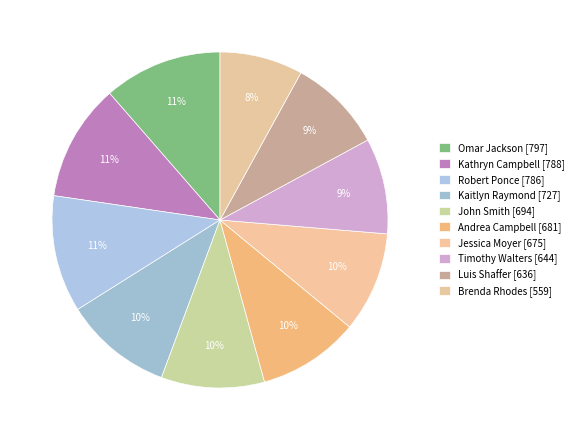

What is the ratio of the value at Brenda Rhodes to the value at Robert Ponce?

0.7